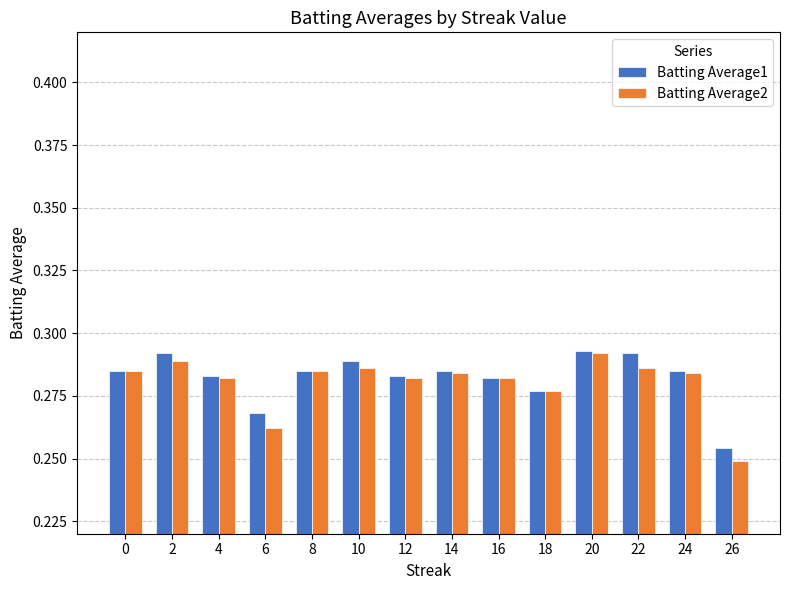

Does the chart contain any negative values?

No